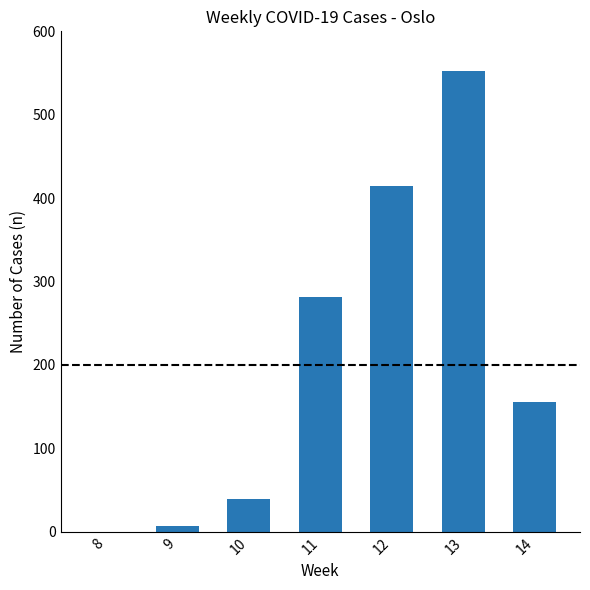

Is it true that the value at 8 is 0?

True